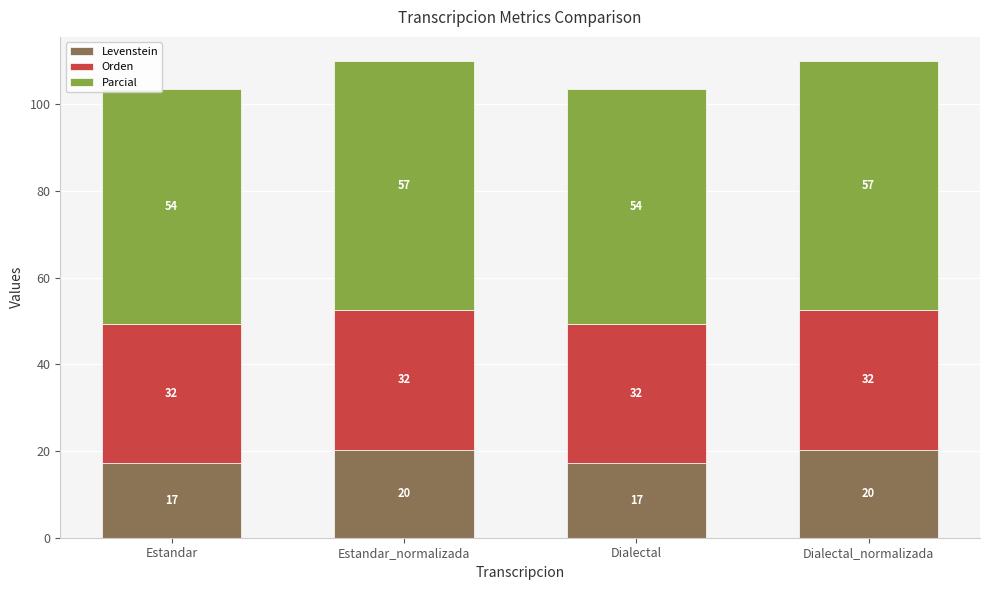

The value of Levenstein at Dialectal is 30.0. True or false?

False